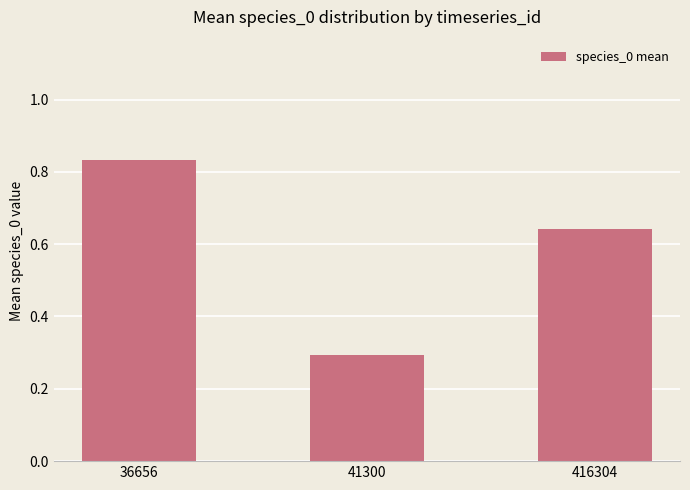

The chart shows a value of 1.2 at 36656. True or false?

False